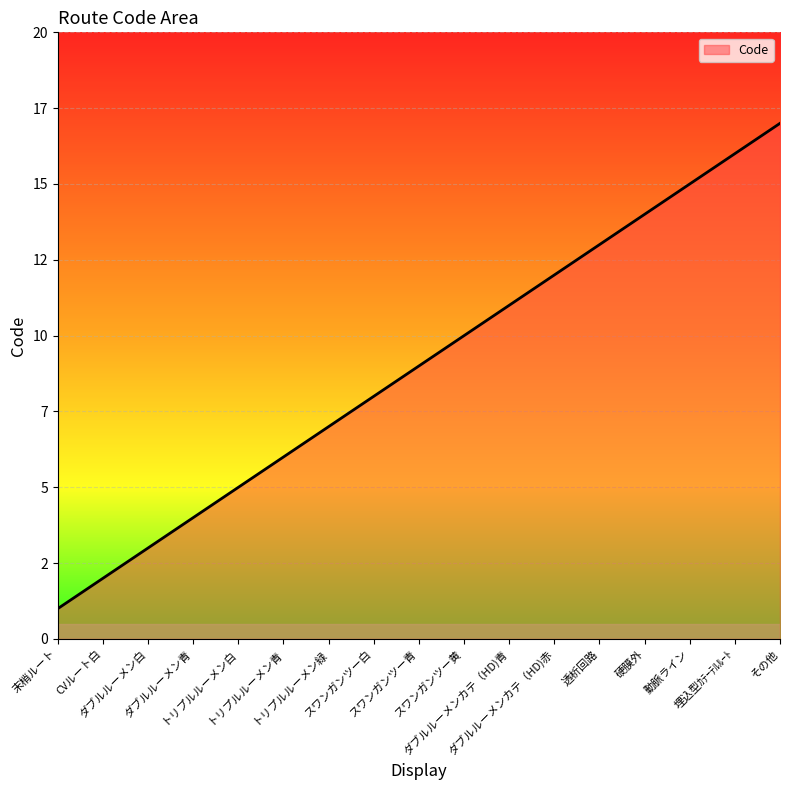

What is the value of the 3rd point from the left?

3